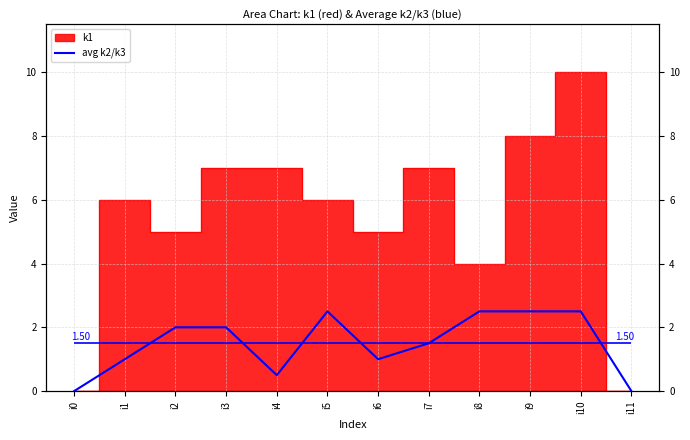

Reading right to left, what are all the values shown in this chart?

0.0	2.5	2.5	2.5	1.5	1.0	2.5	0.5	2.0	2.0	1.0	0.0